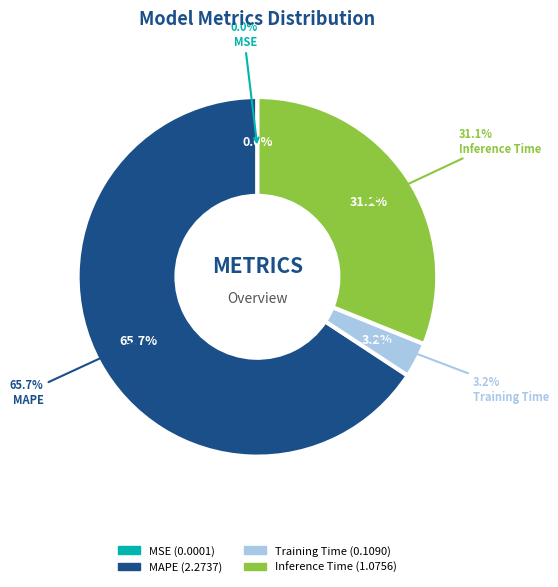

The MSE slice represents 0% of the pie. True or false?

True